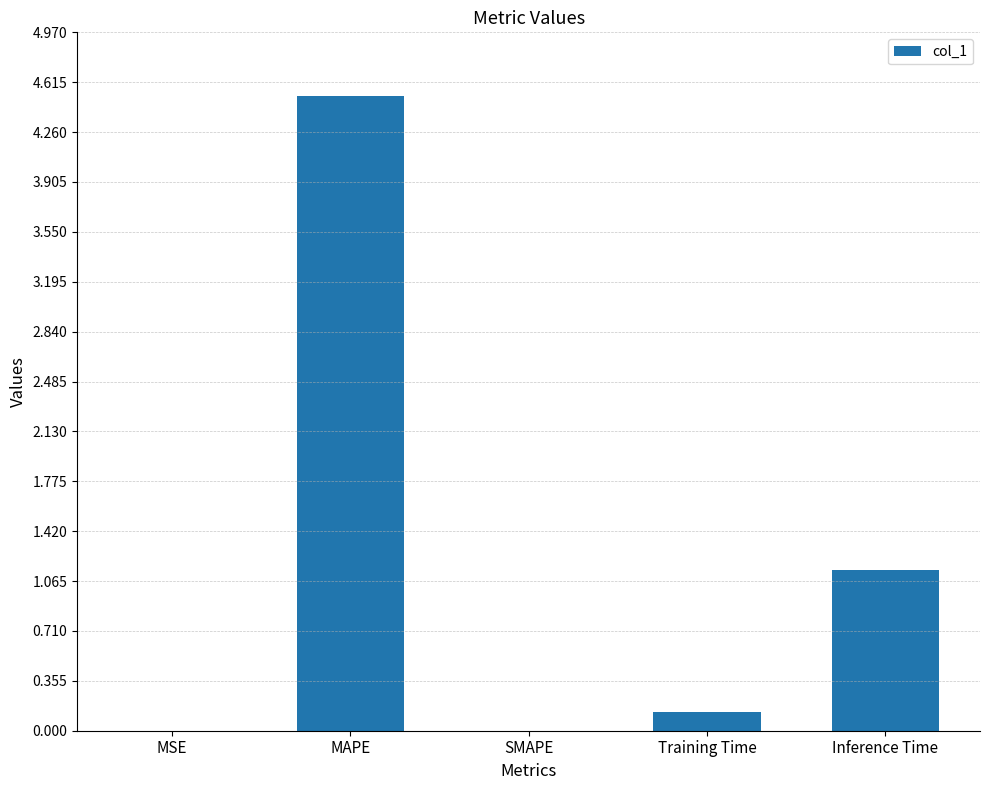

What is the change in value from MAPE to SMAPE?

-4.5